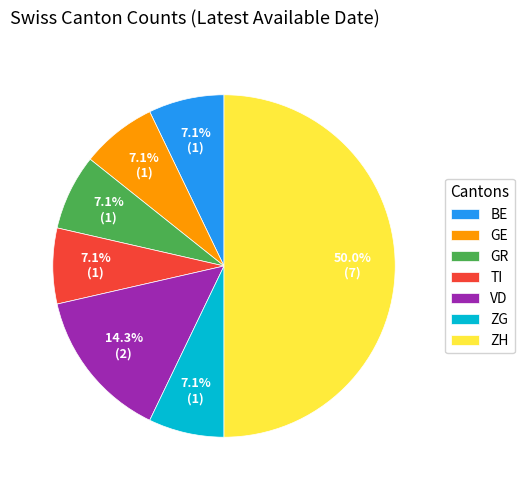

The TI slice represents 2% of the pie. True or false?

False